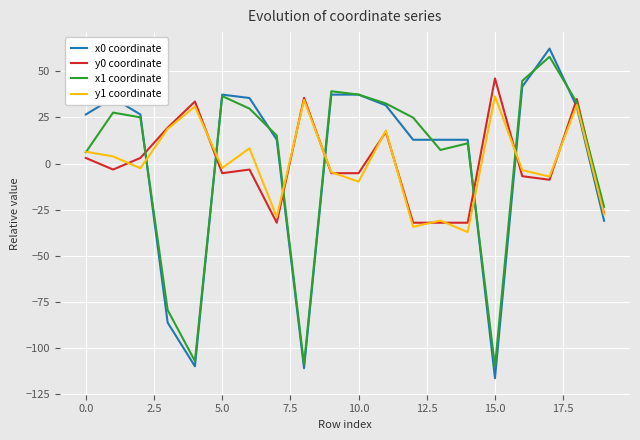

What is the maximum value for x0 coordinate?

62.3